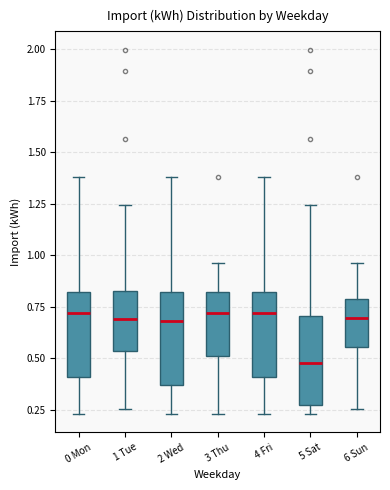

Reading left to right, read every box against the y-axis: the position of its median line, the range the box covers, and the ends of its whiskers. The values are not printed on the chart, so give them approximately, as read against the axis.

0 Mon: median 0.70, box 0.40 to 0.80, whiskers 0.25 to 1.40
1 Tue: median 0.70, box 0.55 to 0.85, whiskers 0.25 to 1.25
2 Wed: median 0.70, box 0.35 to 0.80, whiskers 0.25 to 1.40
3 Thu: median 0.70, box 0.50 to 0.80, whiskers 0.25 to 0.95
4 Fri: median 0.70, box 0.40 to 0.80, whiskers 0.25 to 1.40
5 Sat: median 0.50, box 0.25 to 0.70, whiskers 0.25 (just below the box's lower edge) to 1.25
6 Sun: median 0.70, box 0.55 to 0.80, whiskers 0.25 to 0.95